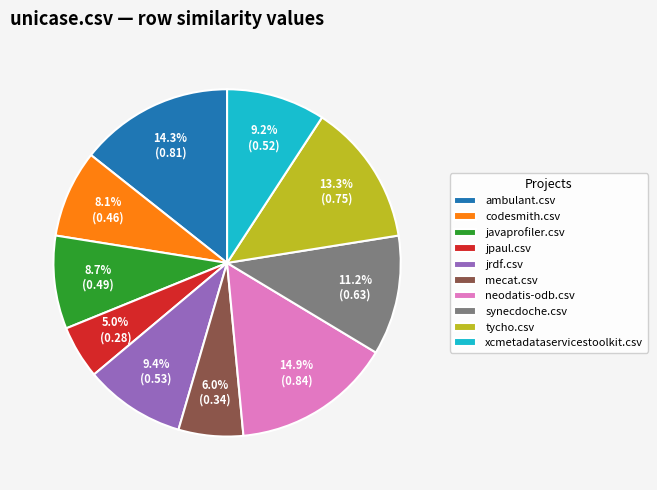

To the nearest percent, what is the difference between the largest and smallest slice percentages?

10%